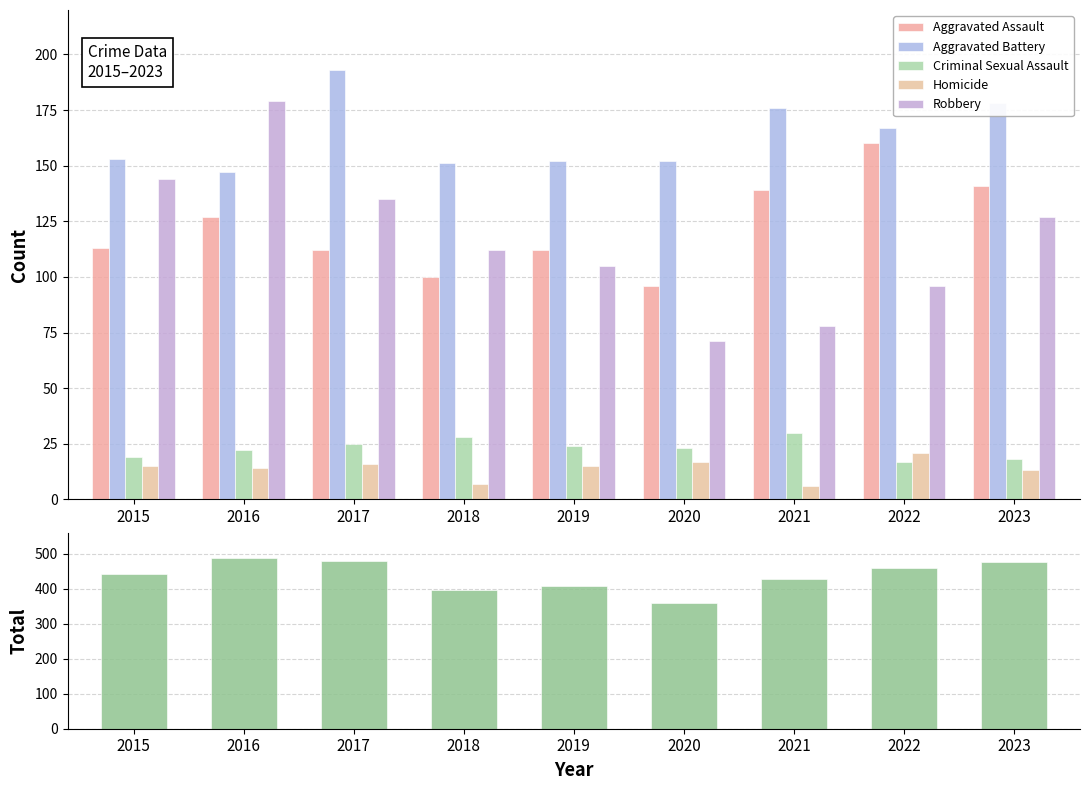

Is it true that Aggravated Assault equals 22 at 2018?

False